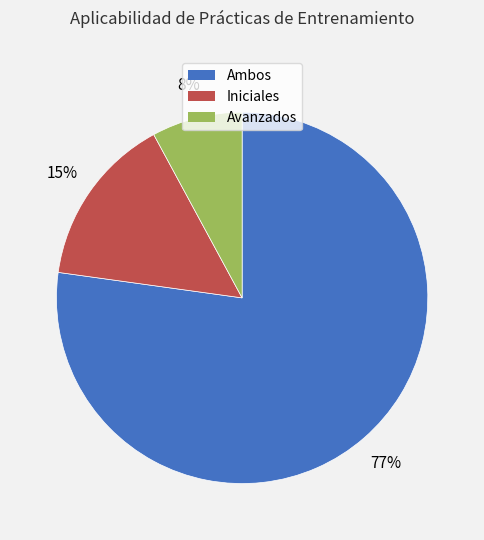

Count the number of slices in the pie.

3